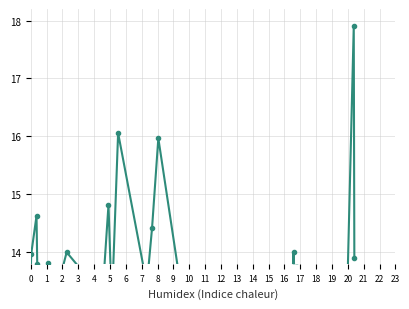

What is the value of the 9th point from the left?

13.1